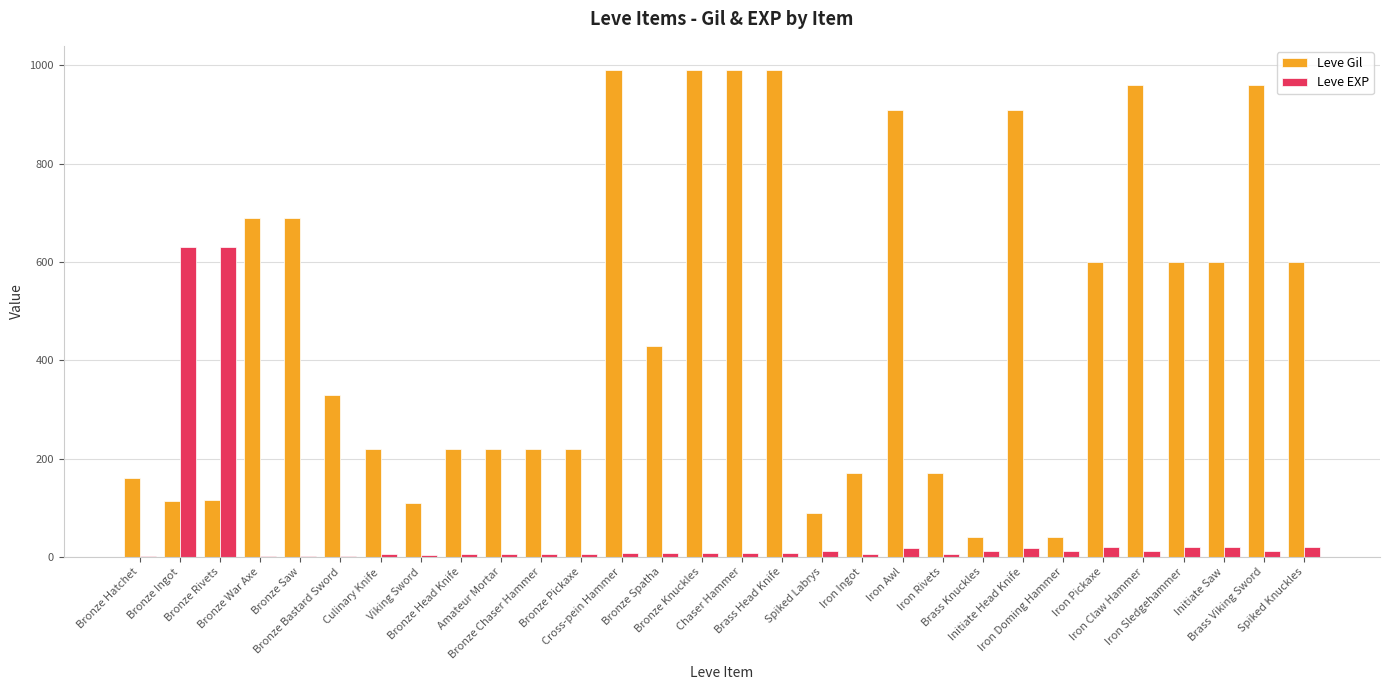

What is the highest value of the Leve EXP series?

630